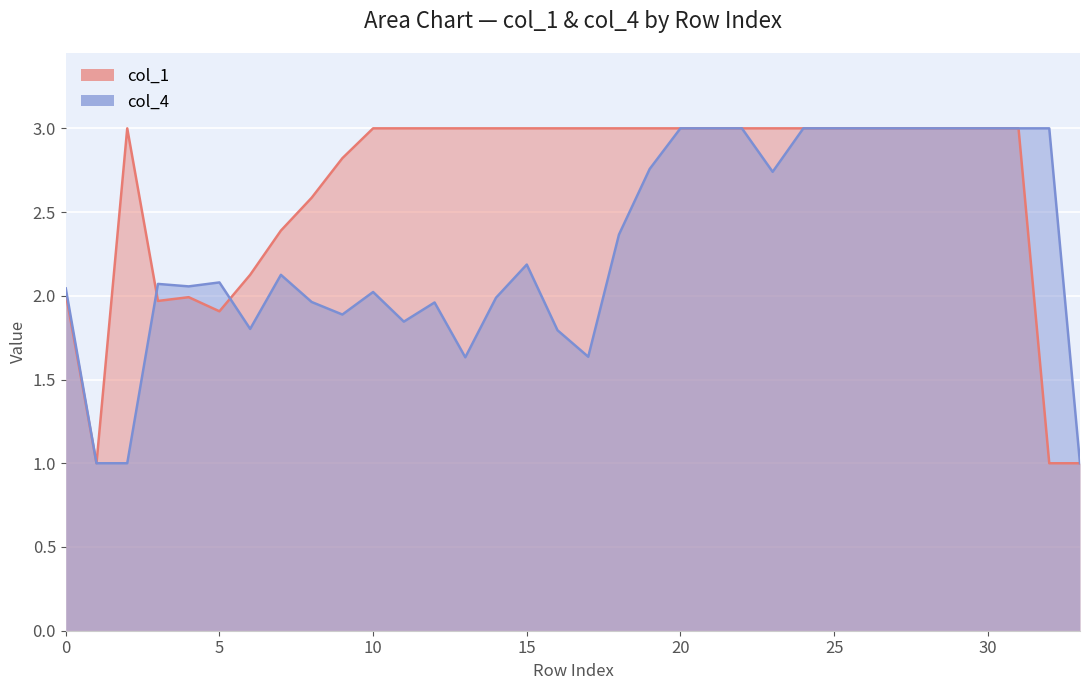

Reading right to left, what are all the values shown in this chart?

col_1: 1.0	1.0	3.0	3.0	3.0	3.0	3.0	3.0	3.0	3.0	3.0	3.0	3.0	3.0	3.0	3.0	3.0	3.0	3.0	3.0	3.0	3.0	3.0	3.0	2.8	2.6	2.4	2.1	1.9	2.0	2.0	3.0	1.0	2.0
col_4: 1.0	3.0	3.0	3.0	3.0	3.0	3.0	3.0	3.0	3.0	2.7	3.0	3.0	3.0	2.8	2.4	1.6	1.8	2.2	2.0	1.6	2.0	1.8	2.0	1.9	2.0	2.1	1.8	2.1	2.1	2.1	1.0	1.0	2.0